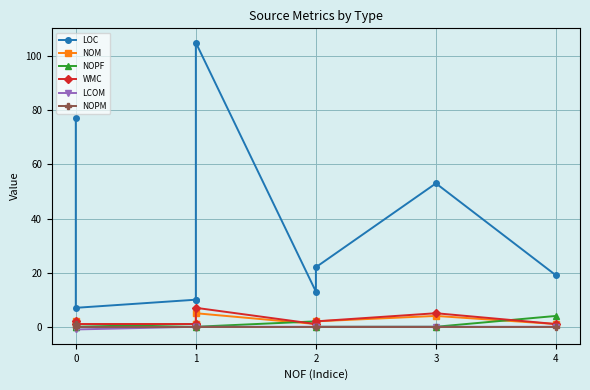

Which series changed the most between 2 and 3?

LOC